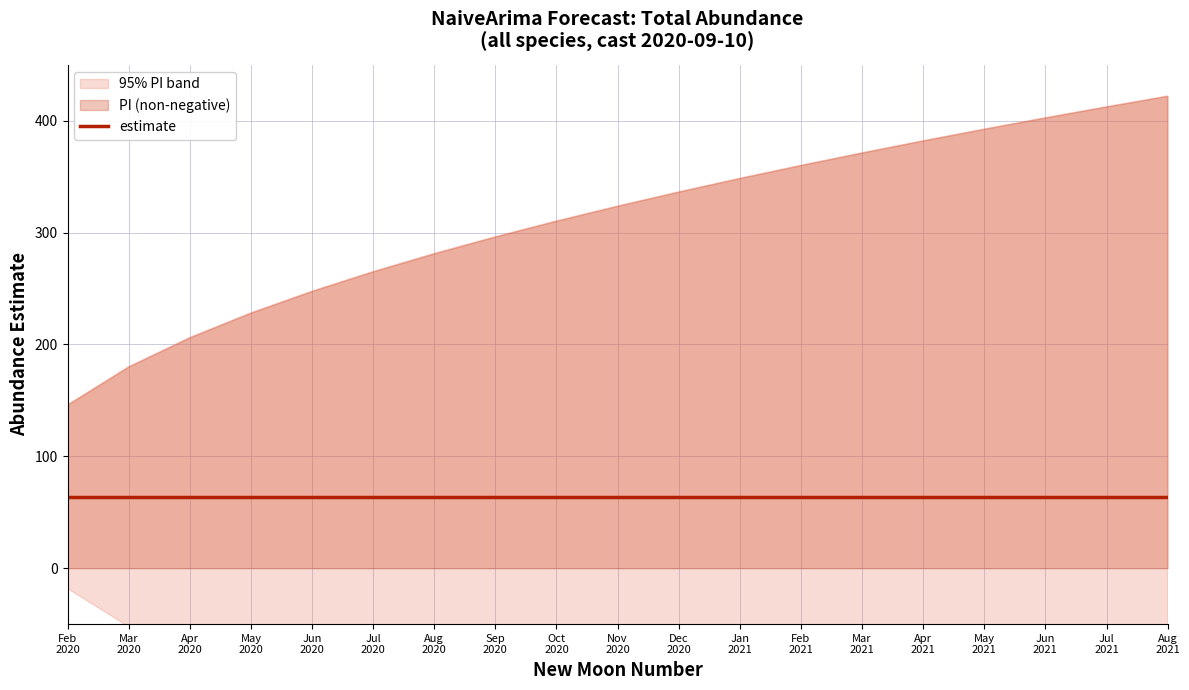

Does the chart have visible grid lines?

Yes